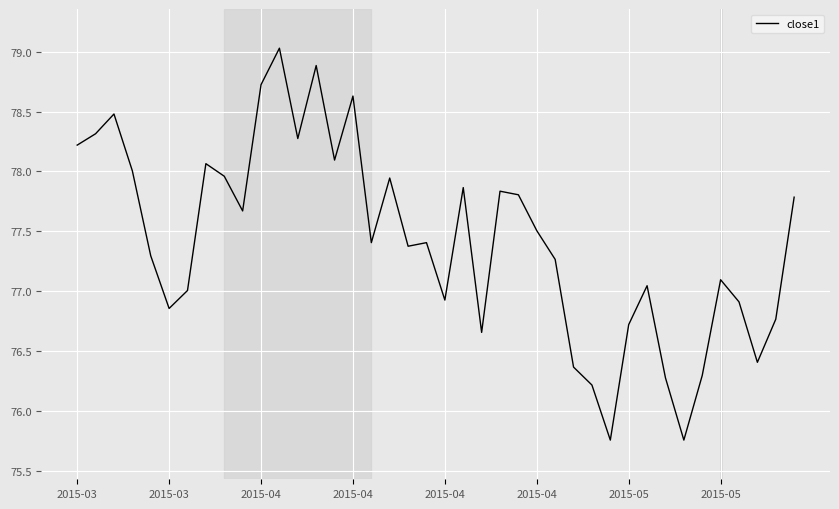

What is the greatest value displayed?

79.0